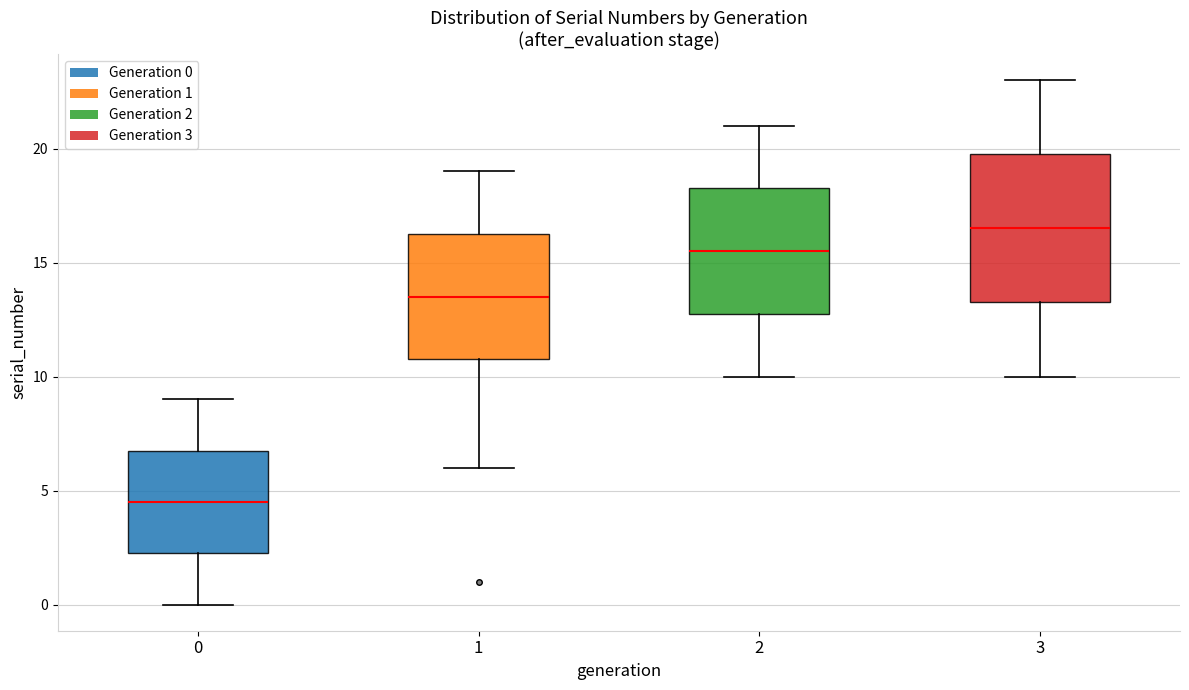

Which box is the tallest, from its lower edge to its upper edge?

3